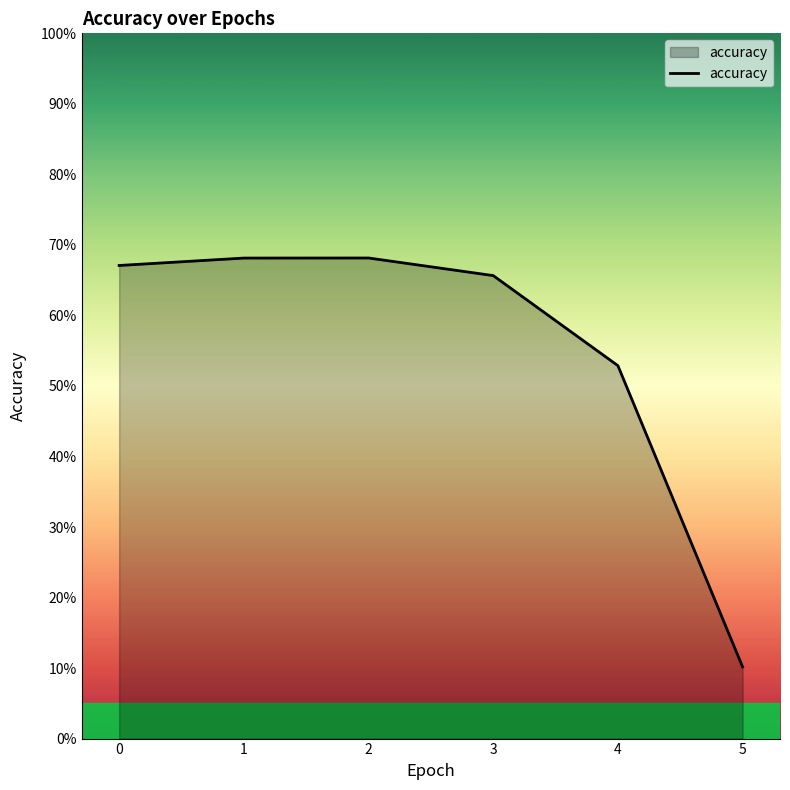

Does the chart display data point markers on the line(s)?

No